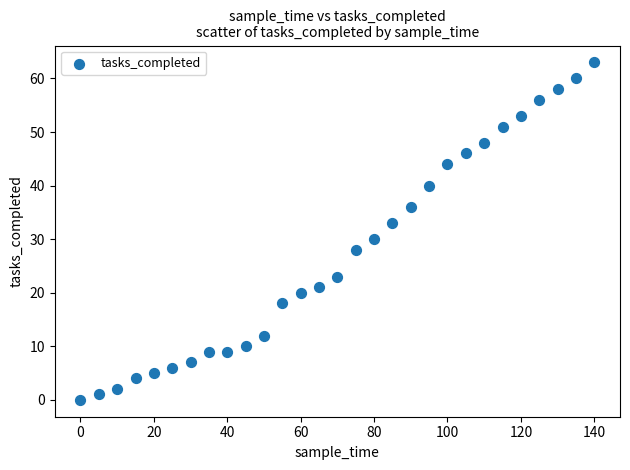

What is the range of Y values (max minus min)?

63